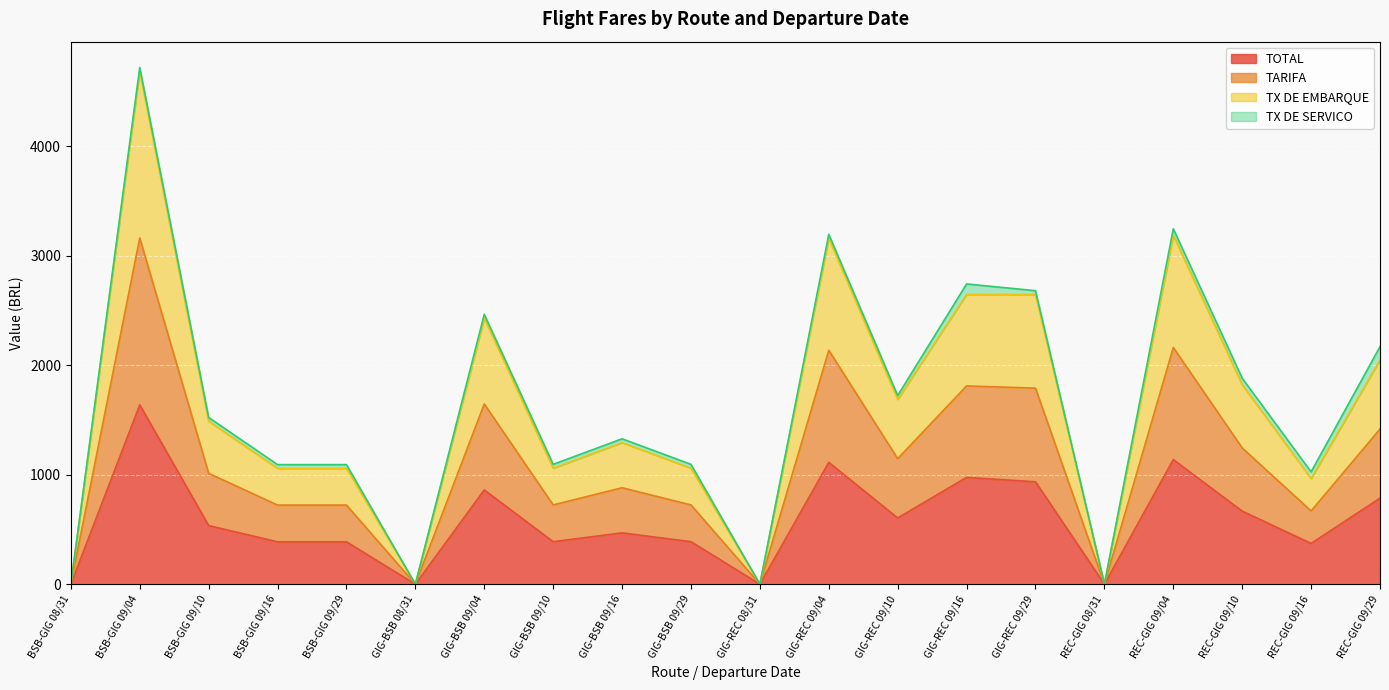

The TOTAL series shows 304.6 at GIG-BSB 09/16. True or false?

False